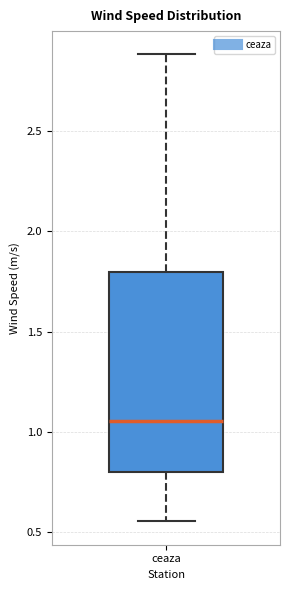

Transcribe this box plot: give where the median line is, the range the box spans, and where the two whiskers end, as read against the y-axis. The values are not printed on the chart, so give them approximately, as read against the axis.

median 1.05, box 0.80 to 1.80, whiskers 0.55 to 2.90